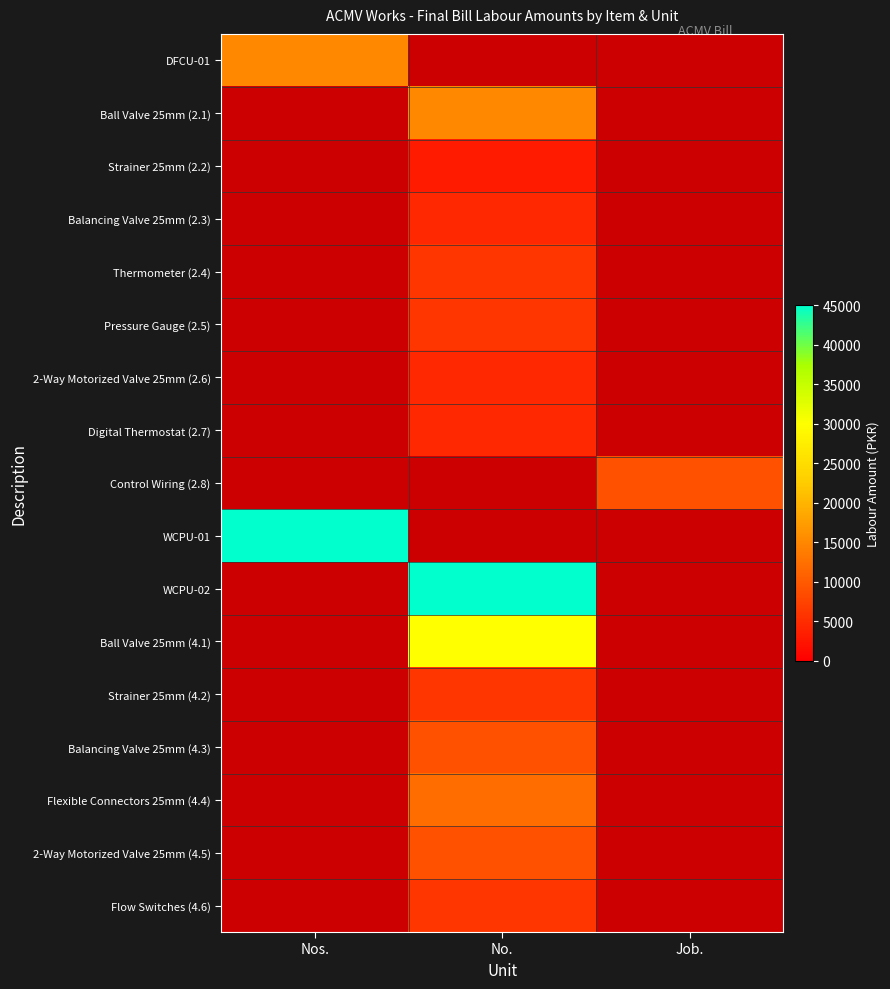

Between Job. and Nos., which is larger?

Nos.